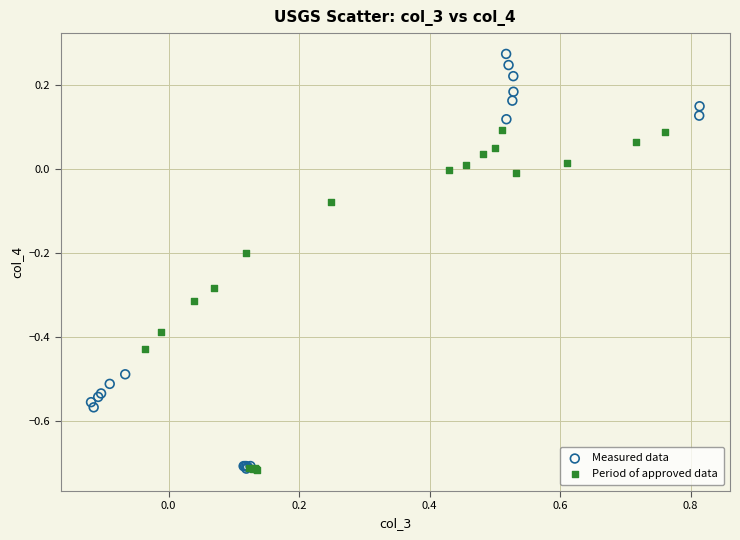

Which series reaches the maximum Y coordinate?

Measured data